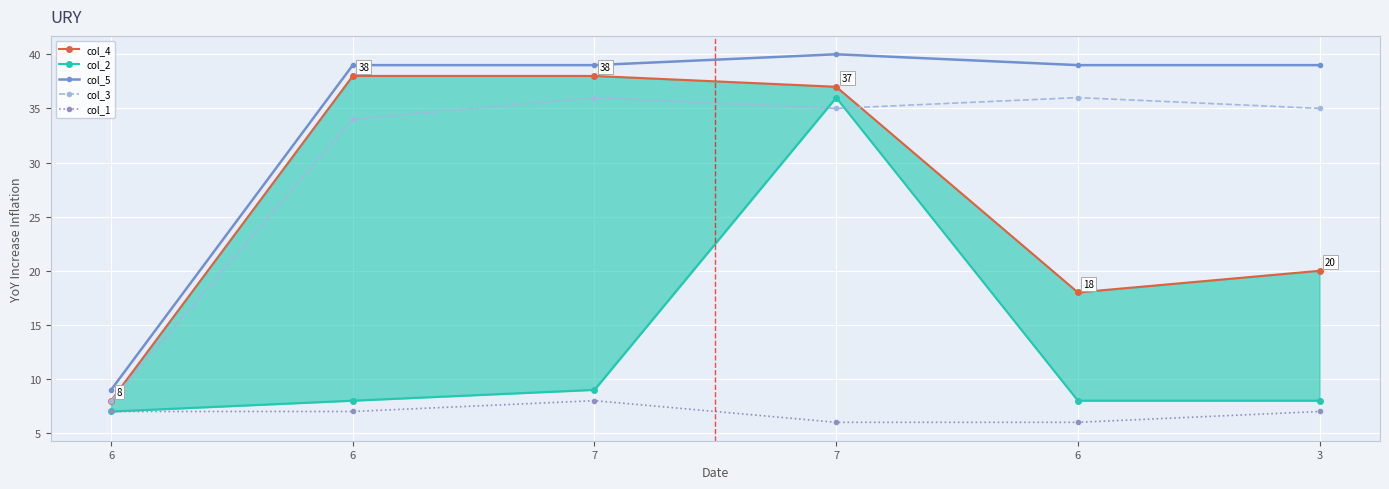

What is the difference between the col_3 values at 6 and 6?

28